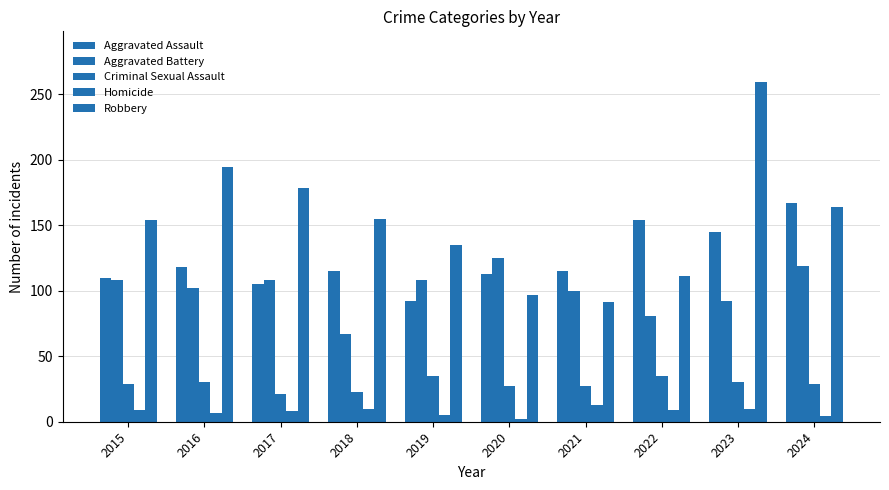

Reading left to right, list all the values displayed in this chart.

Aggravated Assault: 110	118	105	115	92	113	115	154	145	167
Aggravated Battery: 108	102	108	67	108	125	100	81	92	119
Criminal Sexual Assault: 29	30	21	23	35	27	27	35	30	29
Homicide: 9	7	8	10	5	2	13	9	10	4
Robbery: 154	194	178	155	135	97	91	111	259	164